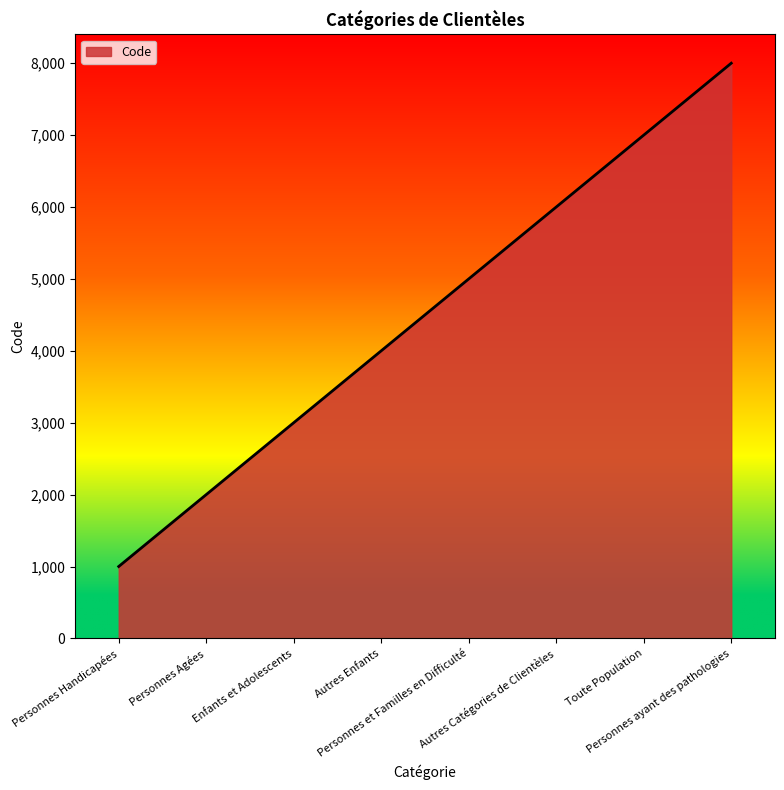

True or false: there are more than 1 points higher than both neighbors.

False